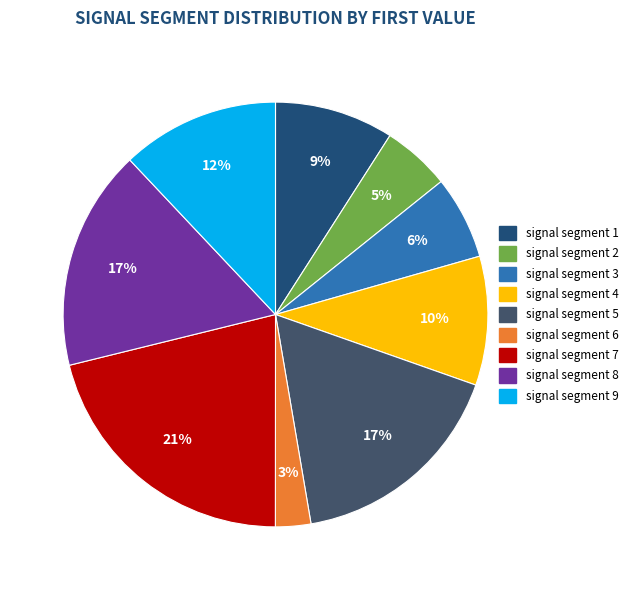

The signal segment 7 slice represents 21% of the pie. True or false?

True